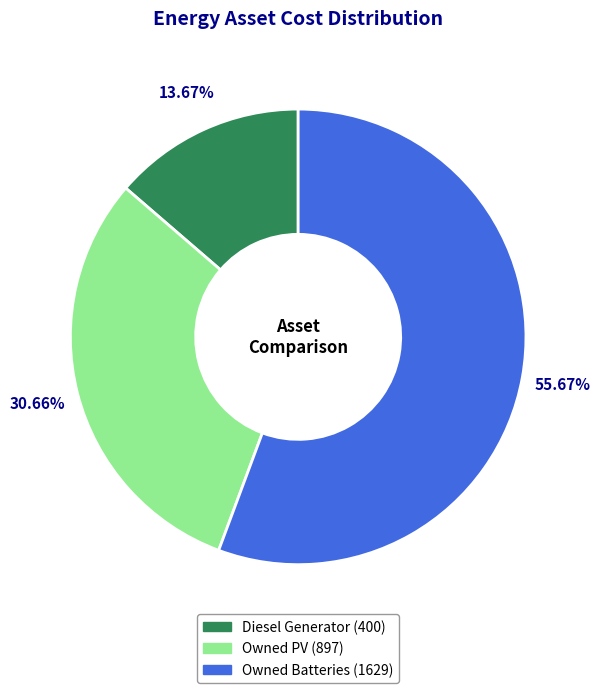

True or false: Owned Batteries accounts for 56% of the total.

True